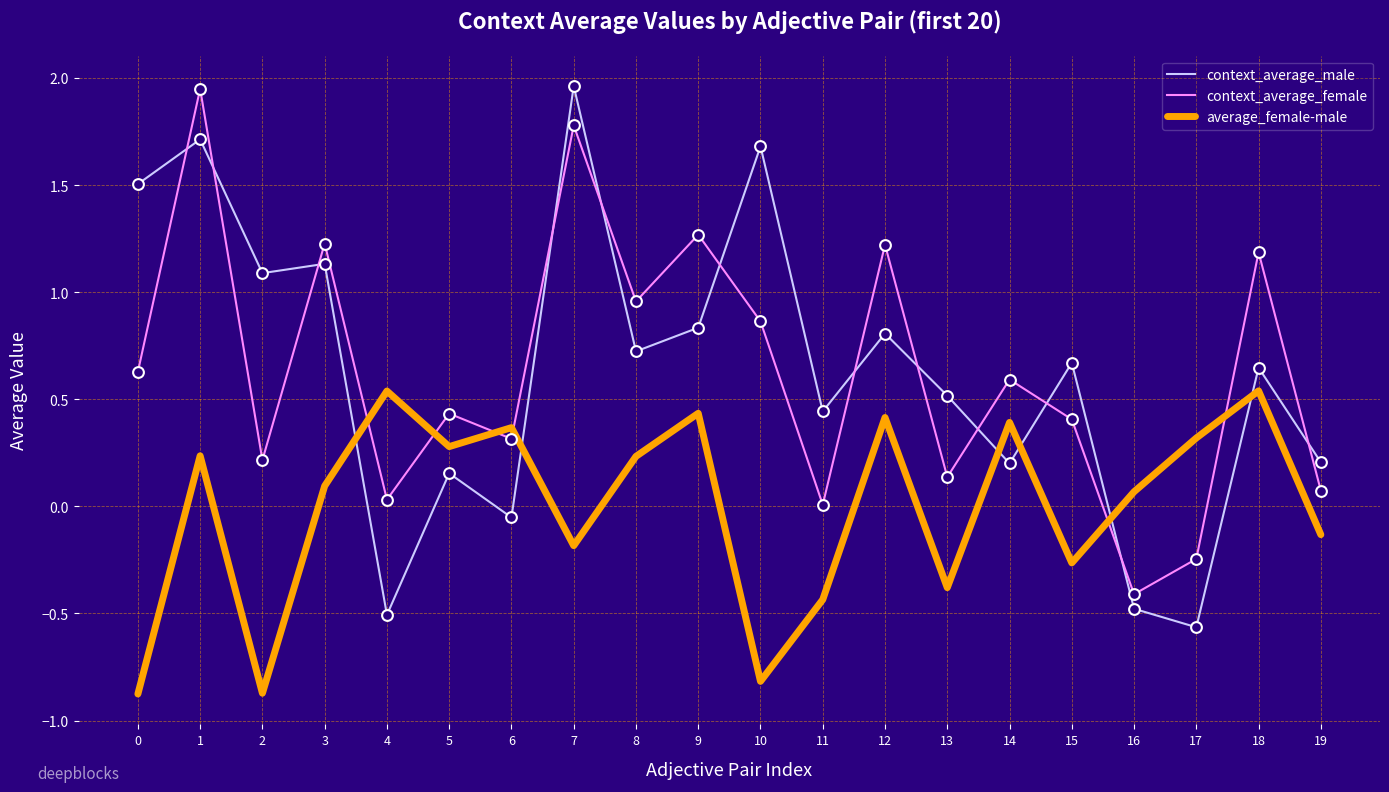

Is the value of context_average_male at 8 greater than the value of context_average_female at 15?

Yes